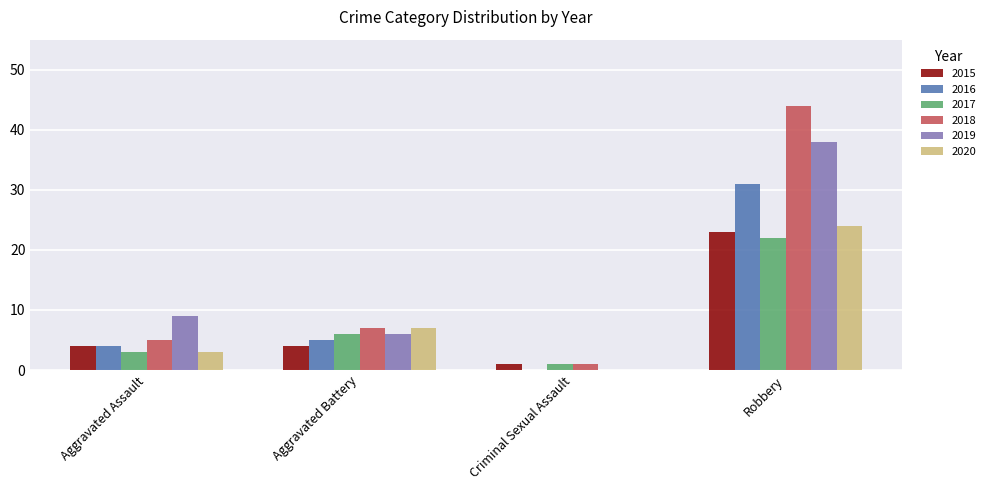

True or false: 2018 has a value of 15 at Robbery.

False